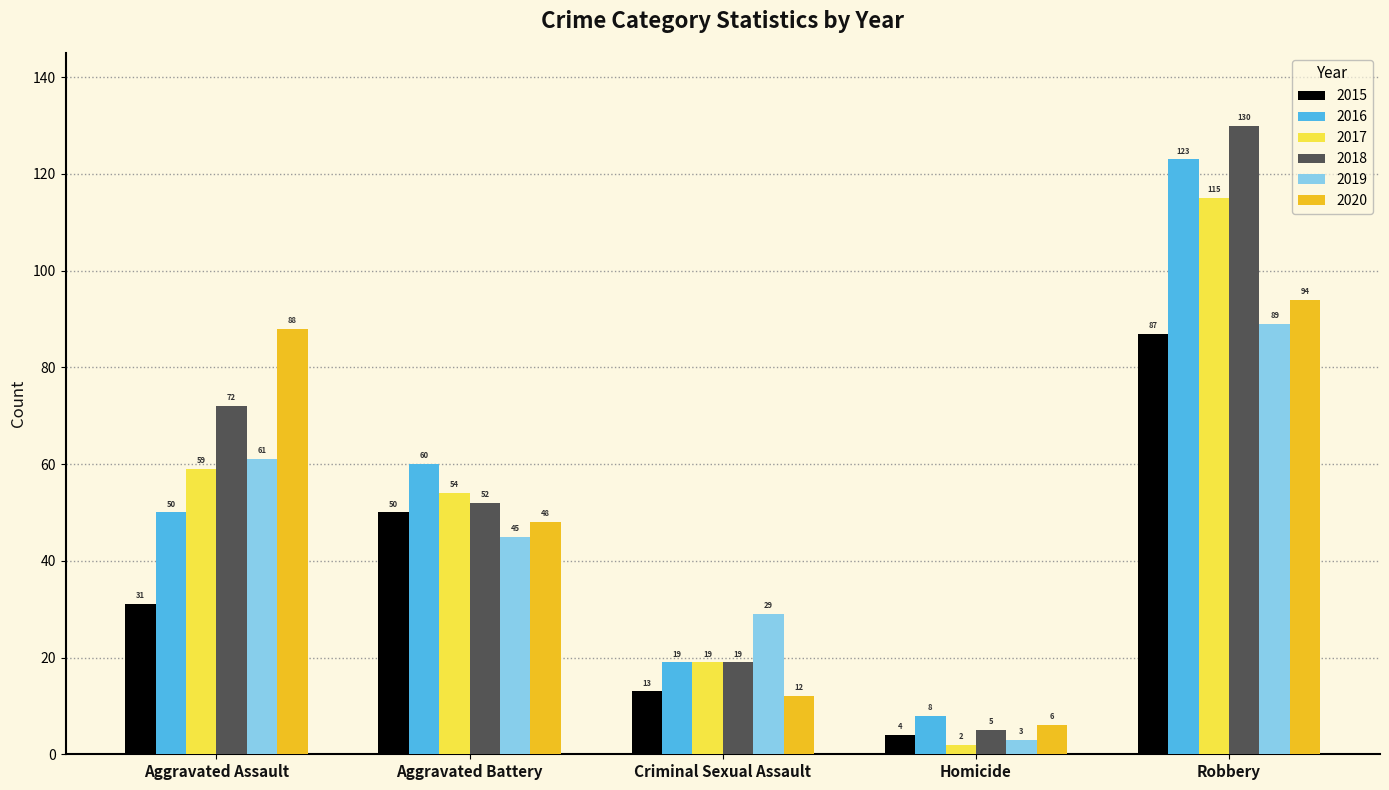

Is it true that 2020 equals 94 at Robbery?

True